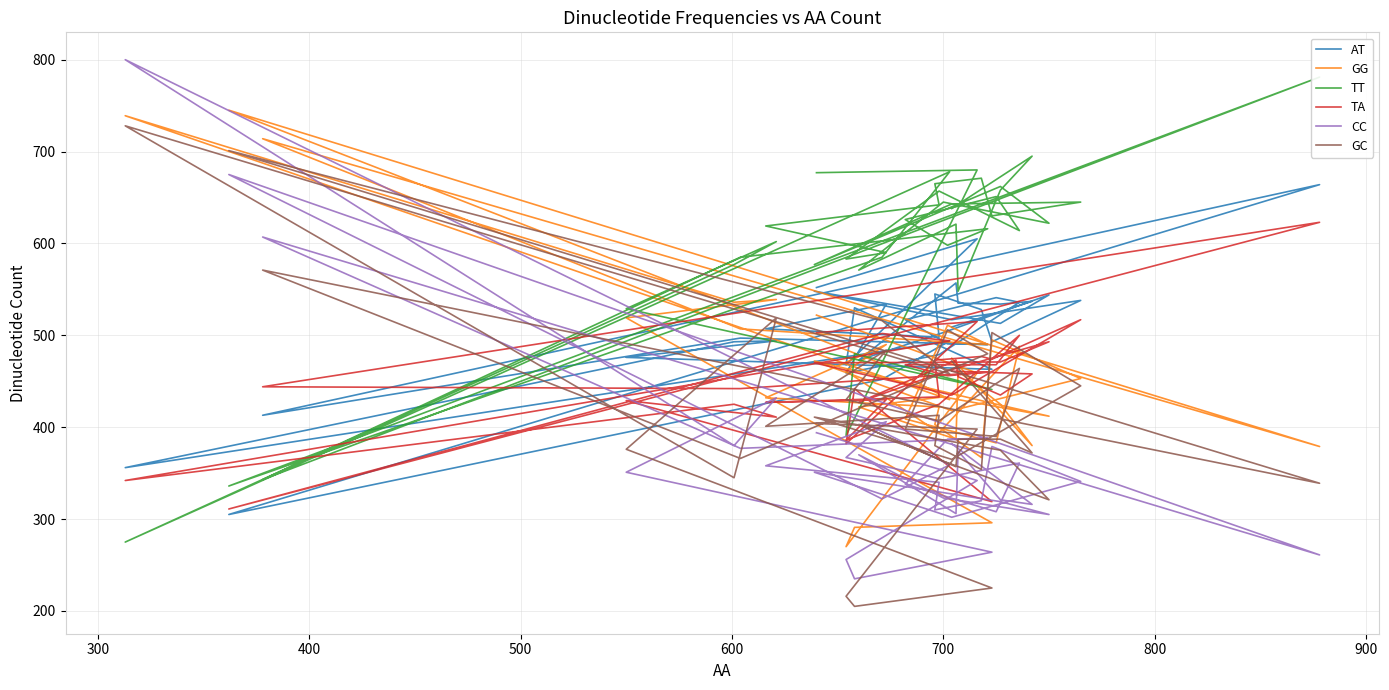

True or false: GC has a value of 235 at 1000.

False